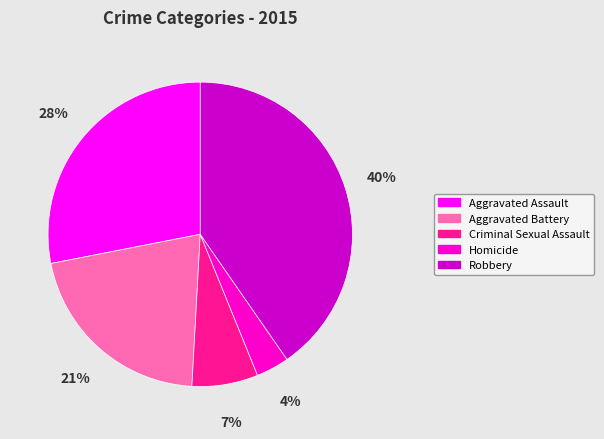

Do Aggravated Battery and Aggravated Assault together represent more than half of the pie?

No